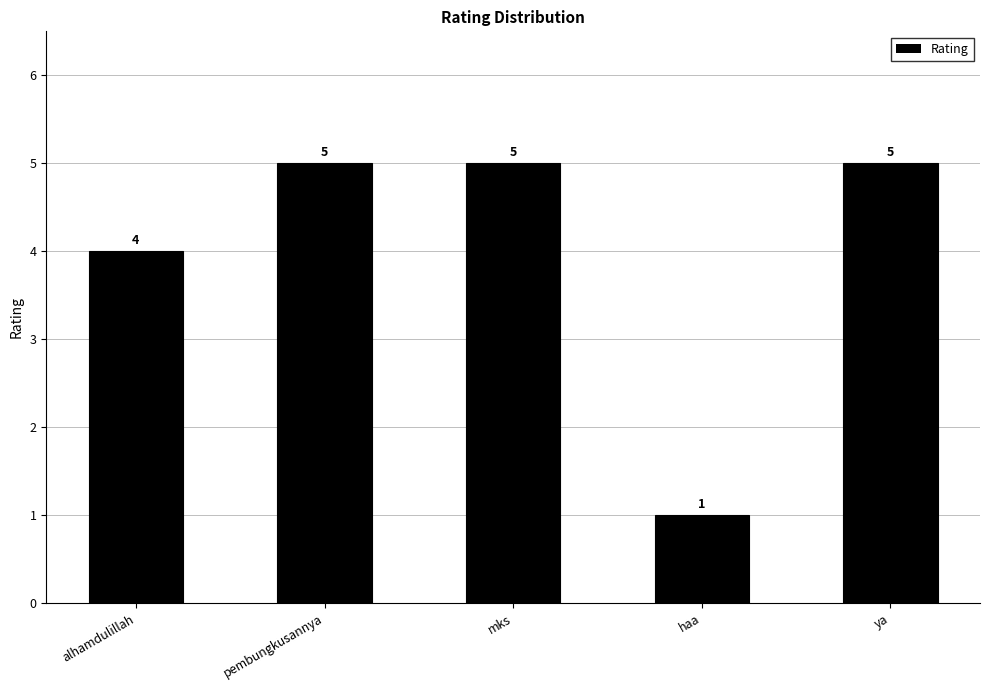

What value does the data have at mks?

5